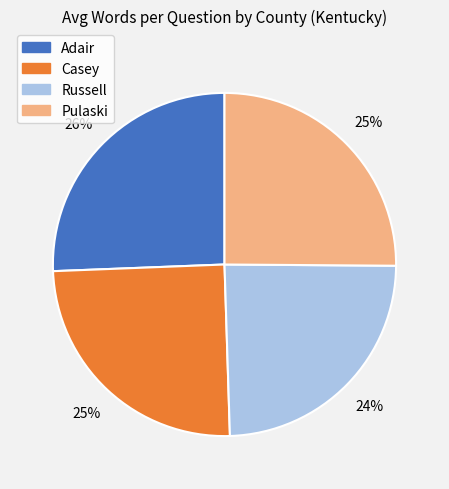

Is the sum of Casey and Russell greater than half?

No